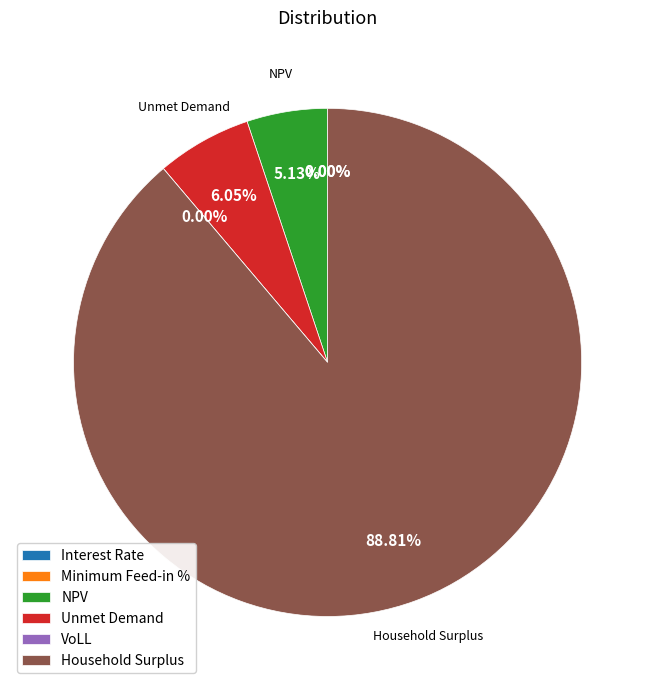

True or false: NPV accounts for 5% of the total.

True